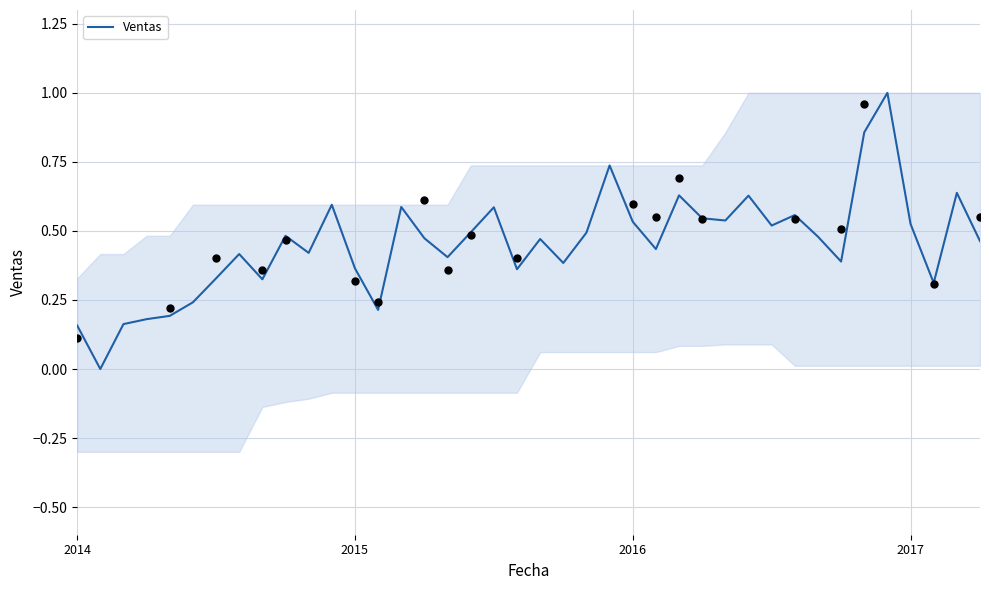

What is the change in value from 20 to 23?

+0.3